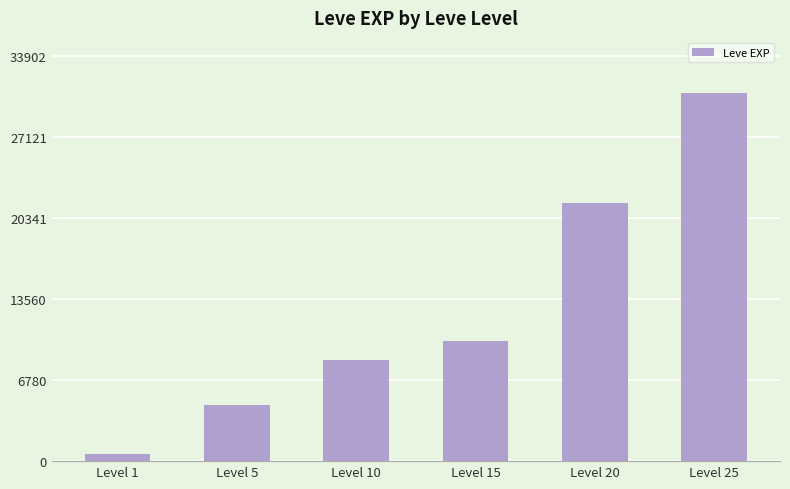

Reading left to right, extract all data points from this chart.

Level 1=630	Level 5=4660	Level 10=8430	Level 15=10100	Level 20=21600	Level 25=30820